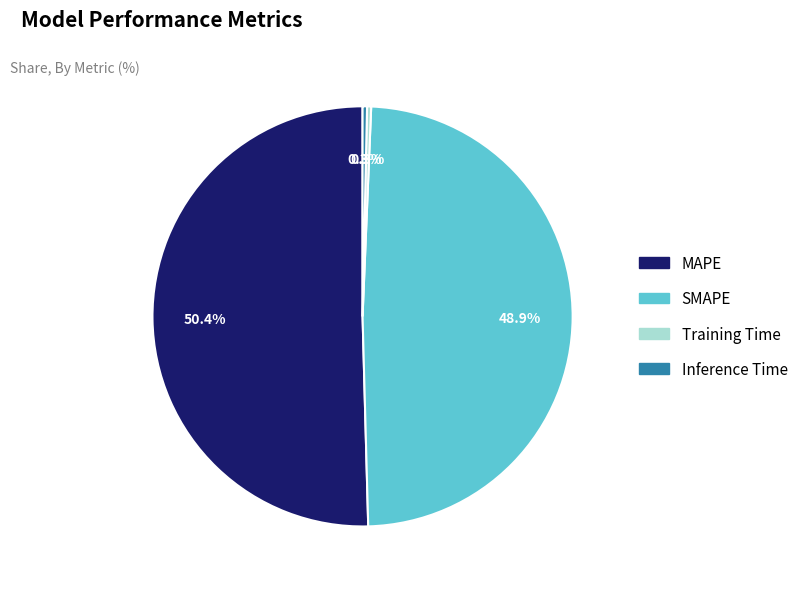

Does Inference Time account for over 50% of the chart?

No